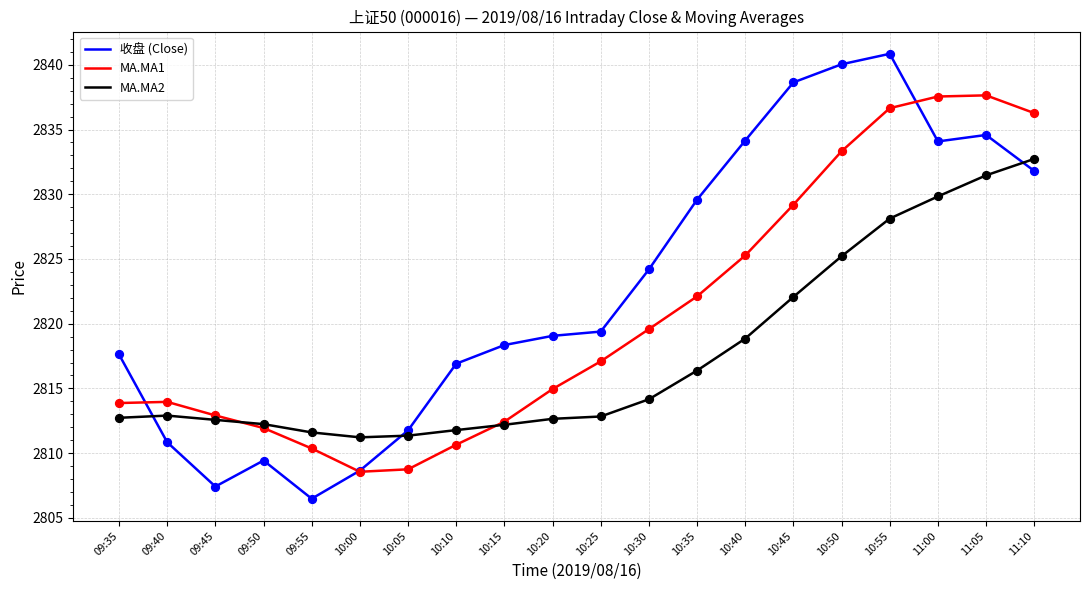

What is the total value across all series at 11:10?

8500.8